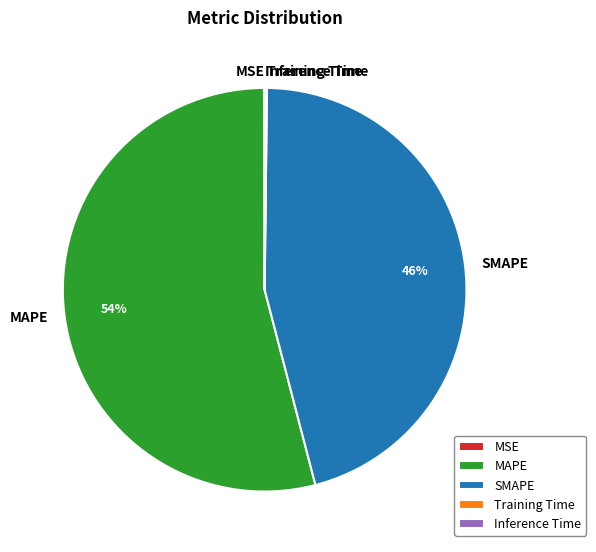

To the nearest percent, what is the average slice percentage?

20%